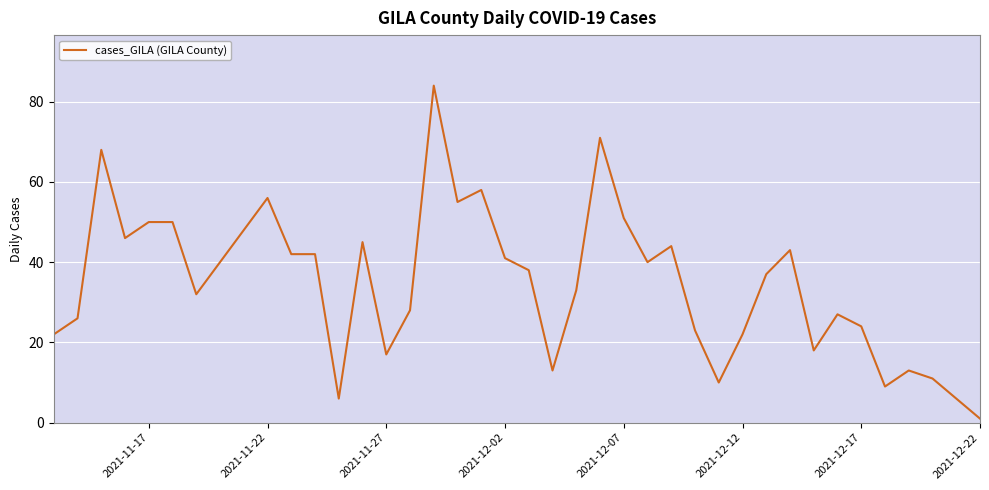

How many points are higher than both their immediate neighbors (excluding endpoints)?

10